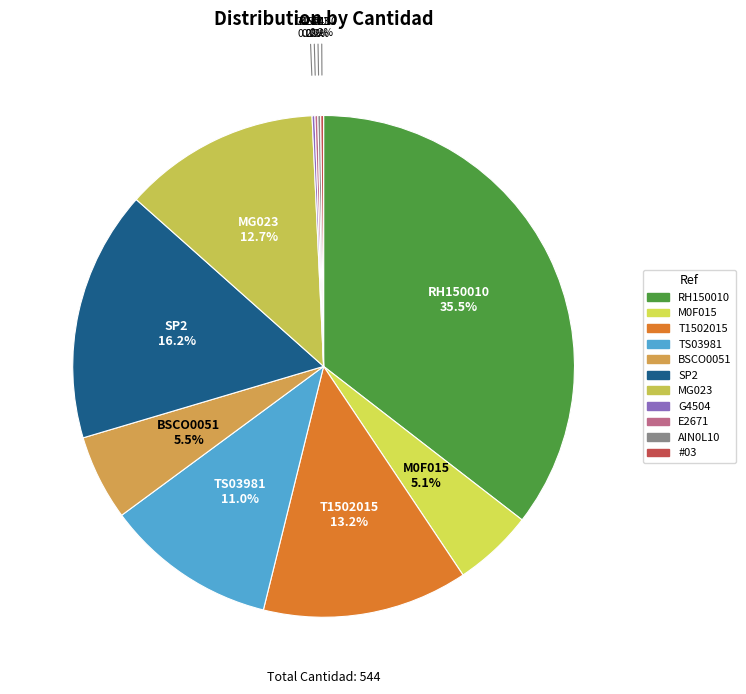

To the nearest percent, what portion does TS03981 represent?

11%